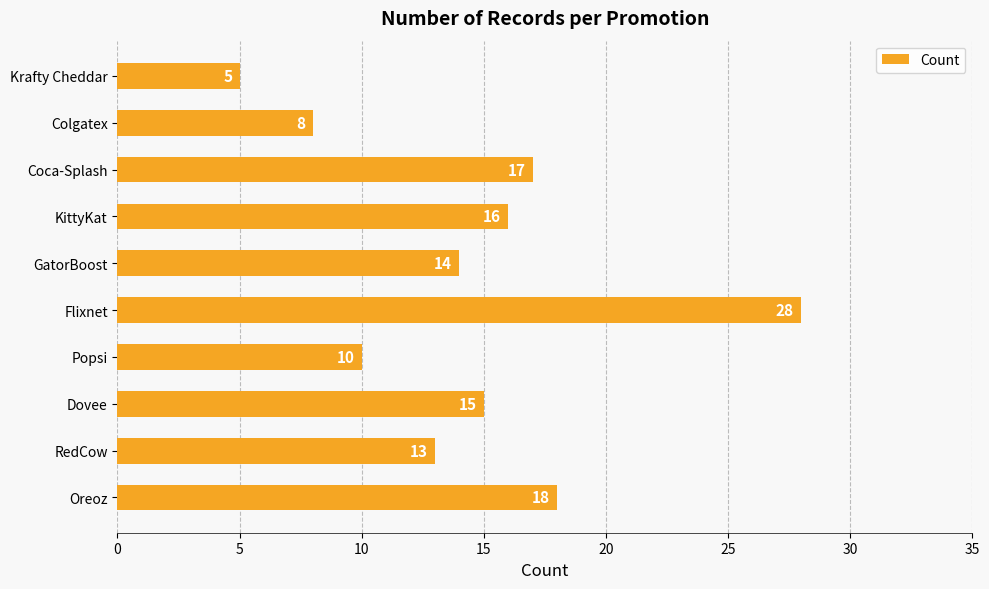

What is the minimum value shown in the chart?

5